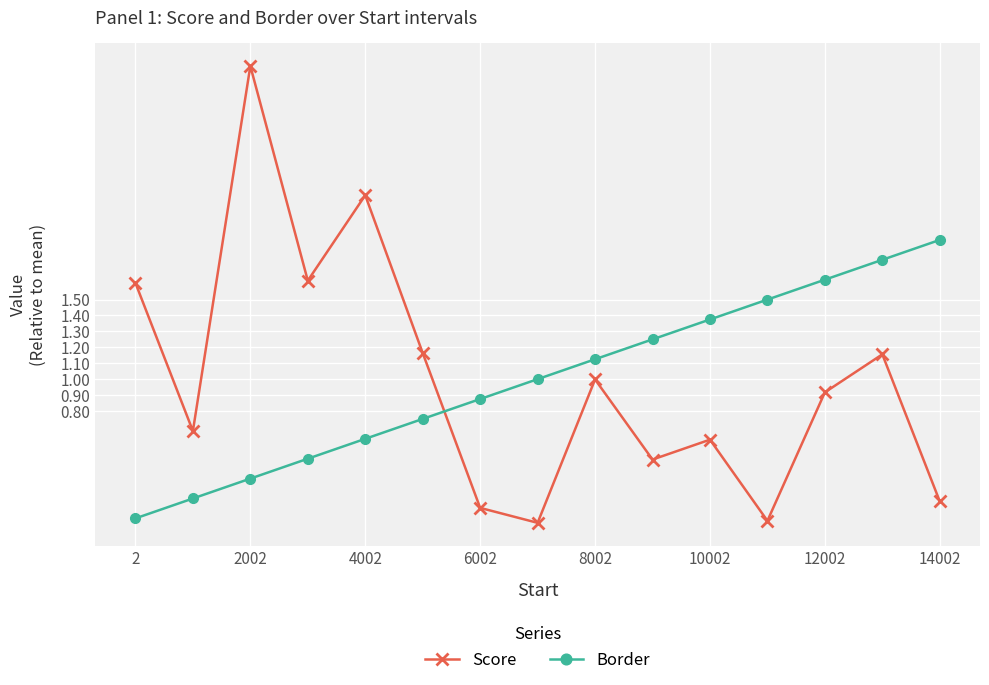

Rank the series by their maximum value, from lowest to highest.

Border, Score